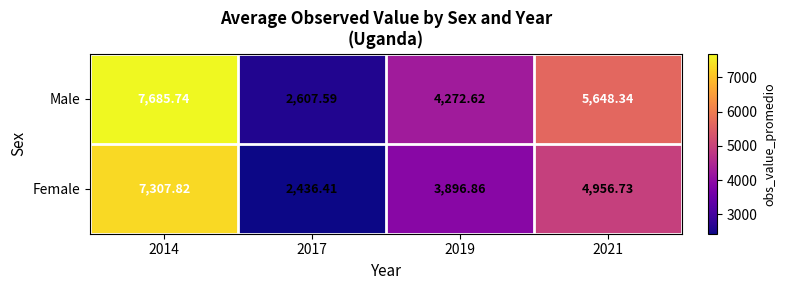

How many data points does each series have?

4